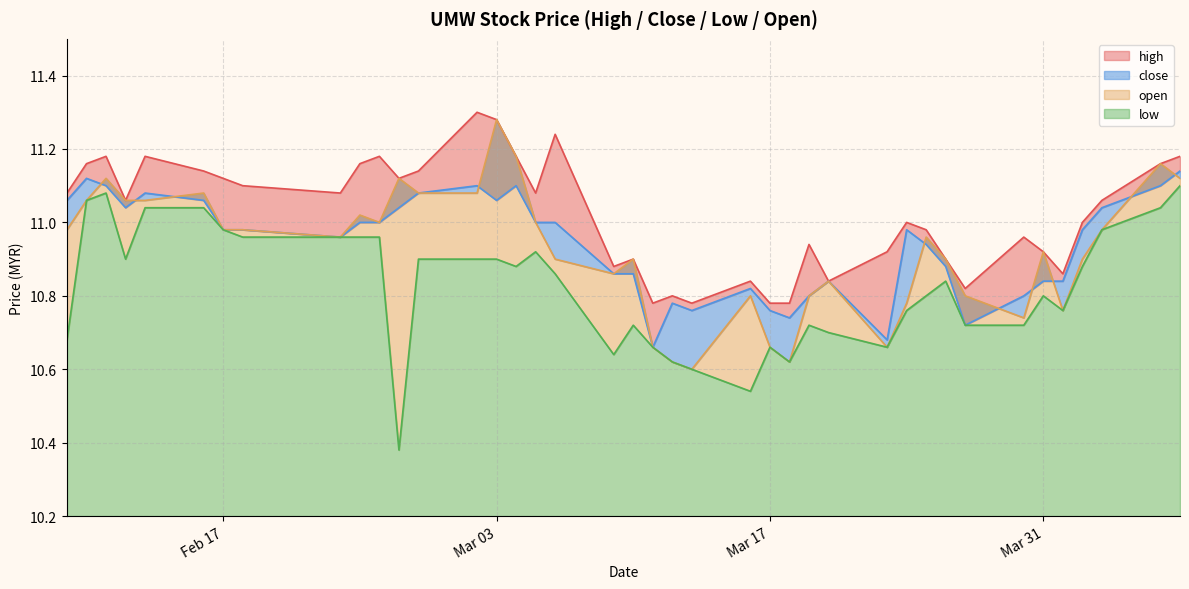

Between 2015-02-27 and 2015-02-18, which is larger?

2015-02-27